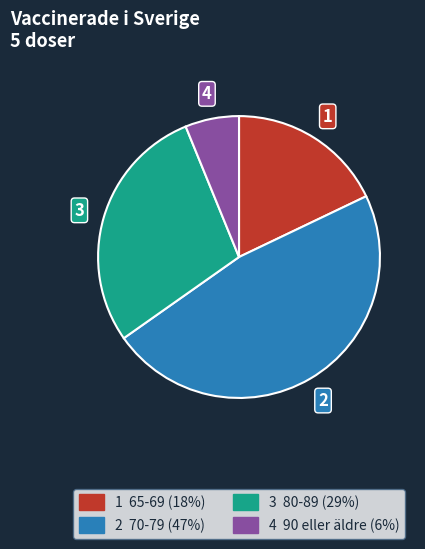

Is there any slice that represents more than half of the pie?

No